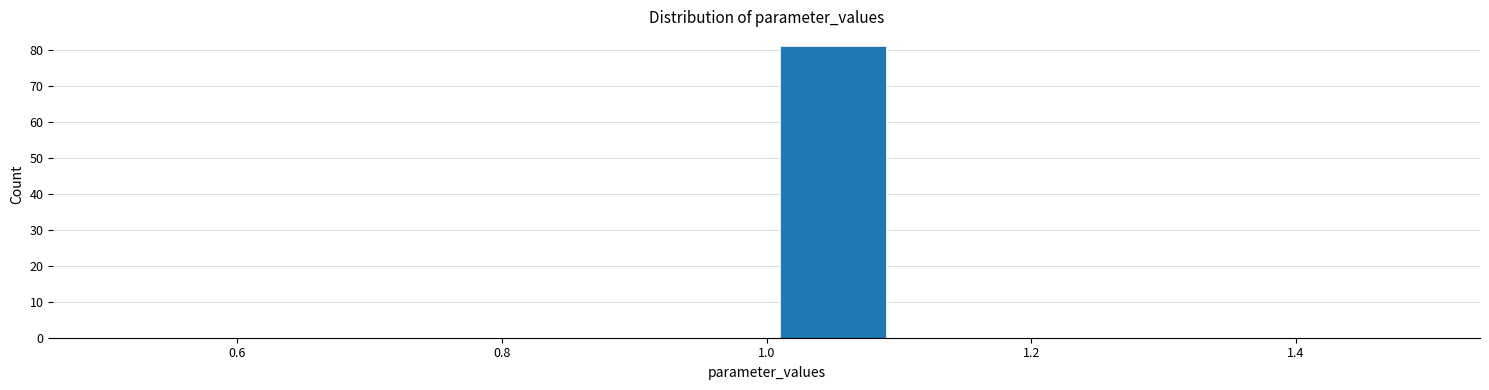

How tall is the bar that spans 1.0 to 1.1 on the x-axis? The values are not printed on the chart, so give them approximately, as read against the axis.

81